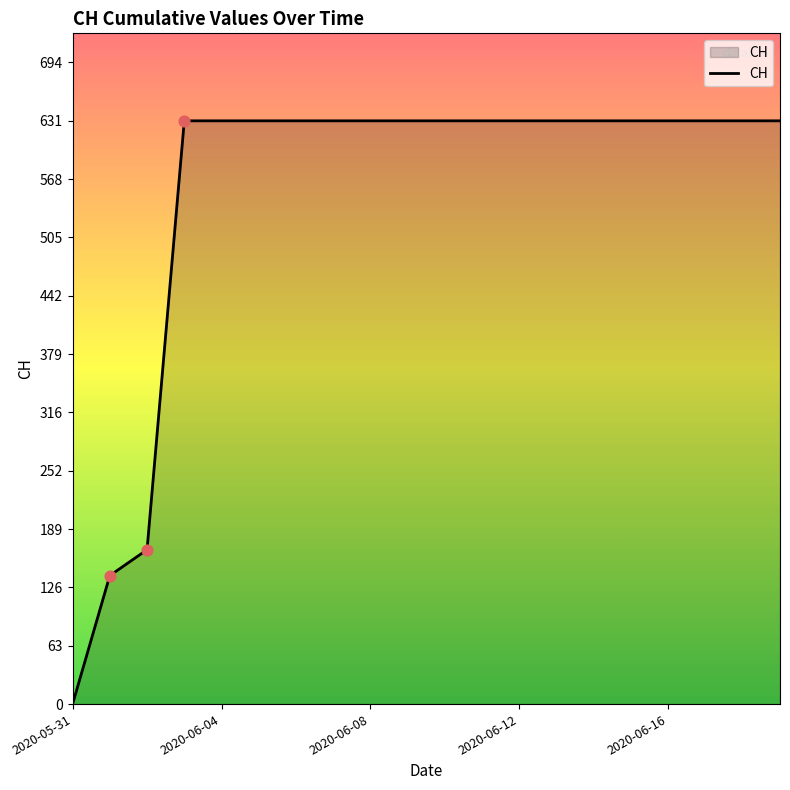

What is the difference between the maximum and minimum values?

631